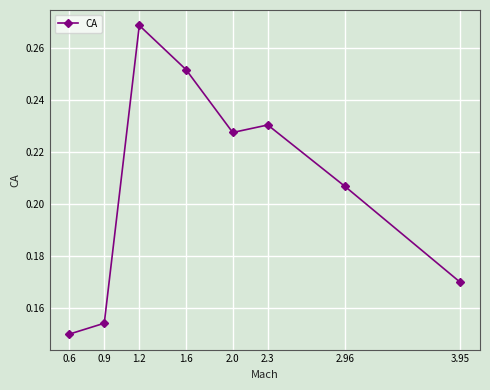

How many values are between 0 and 1?

8